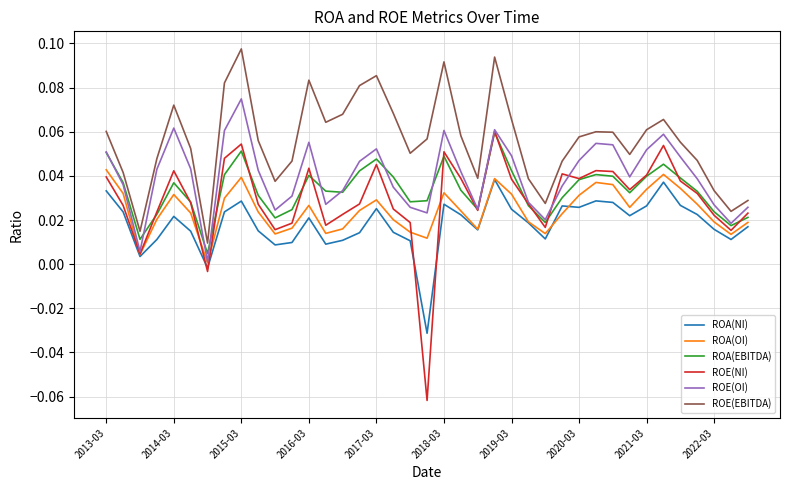

True or false: ROA(NI) and ROA(EBITDA) intersect in this chart.

False